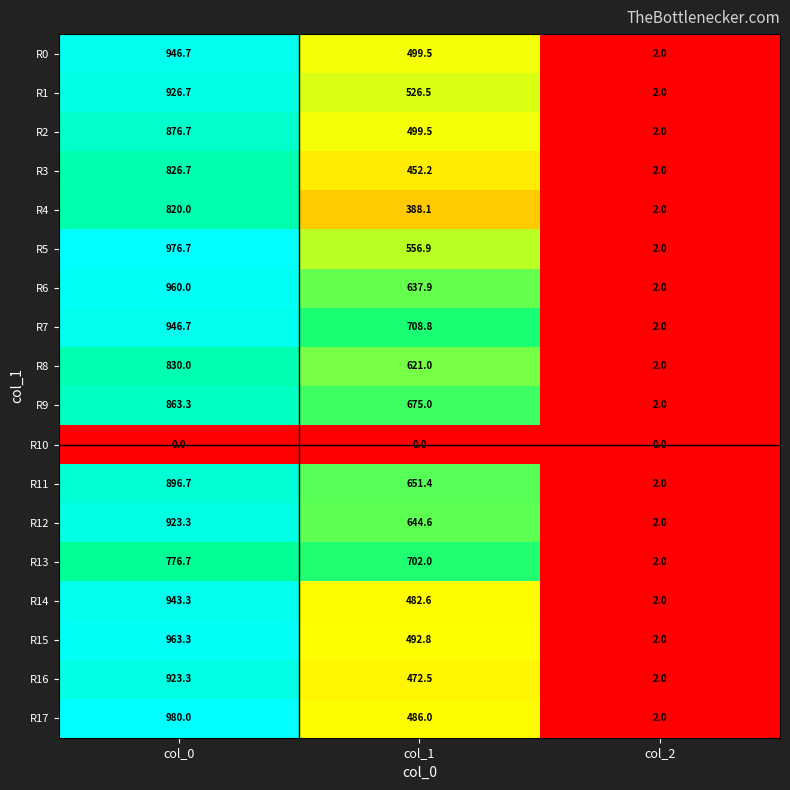

What is the maximum value shown in the chart?

980.0